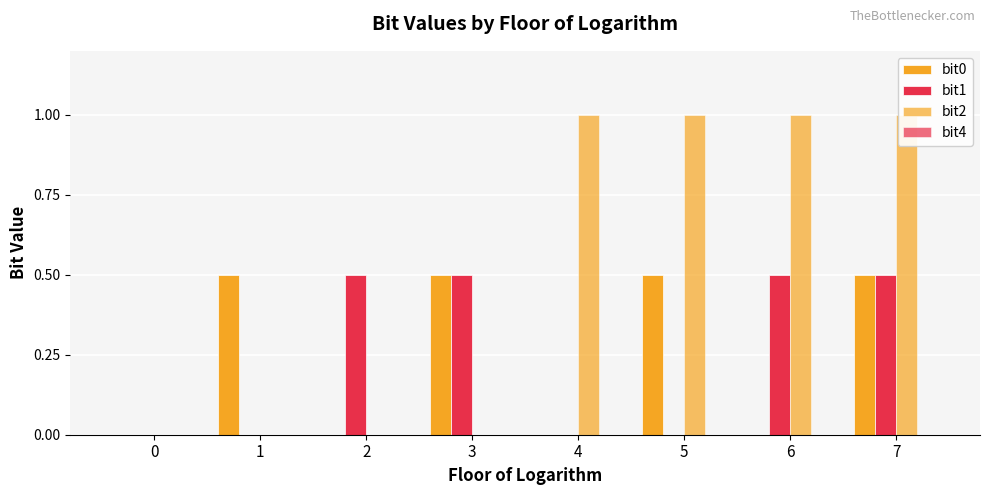

Is it true that bit0 equals 0.0 at 0?

True